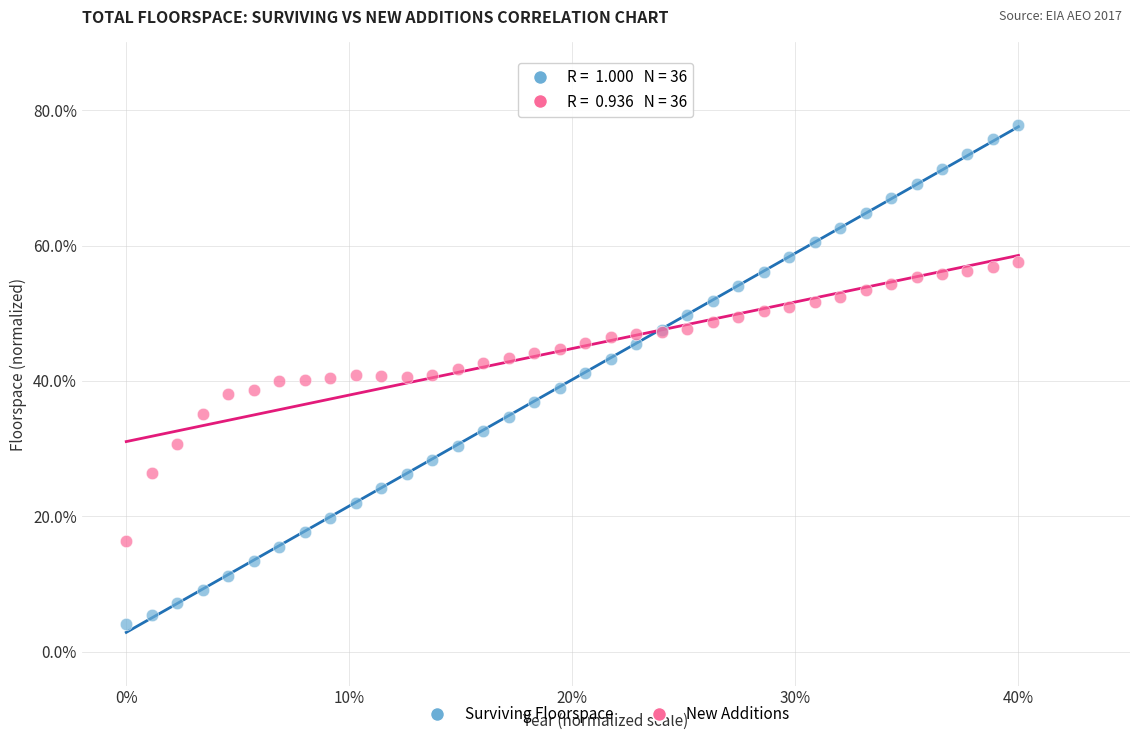

What are all the series names shown in the legend?

Surviving Floorspace, New Additions